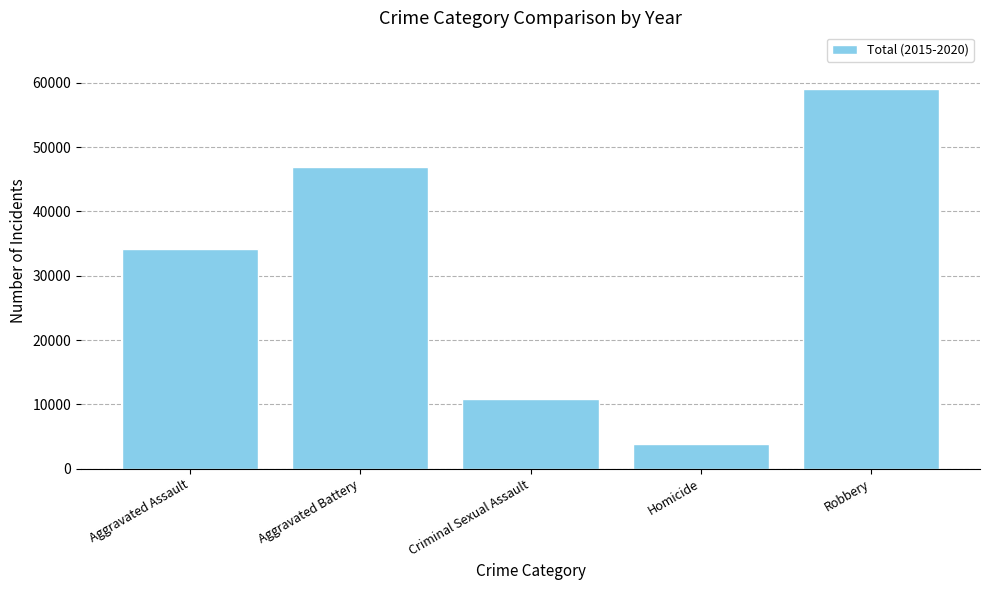

Which has a higher value, Aggravated Assault or Robbery?

Robbery